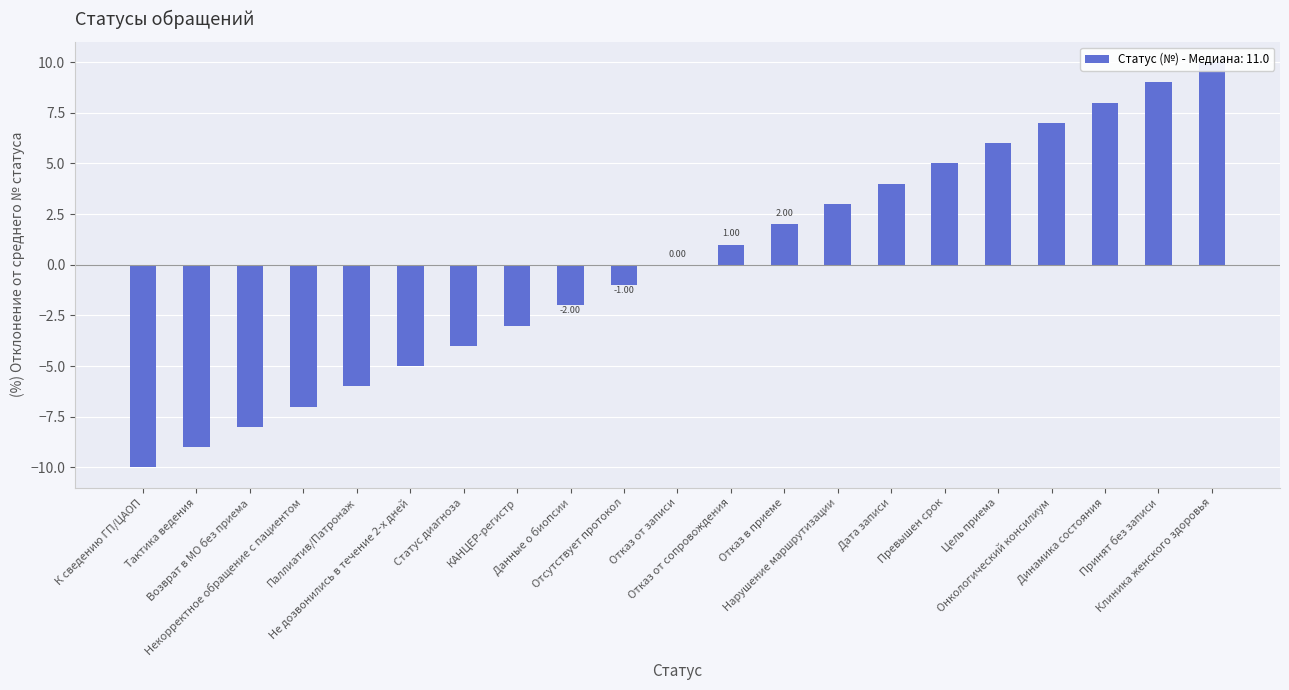

What is the difference between the values at Дата записи and Некорректное обращение с пациентом?

11